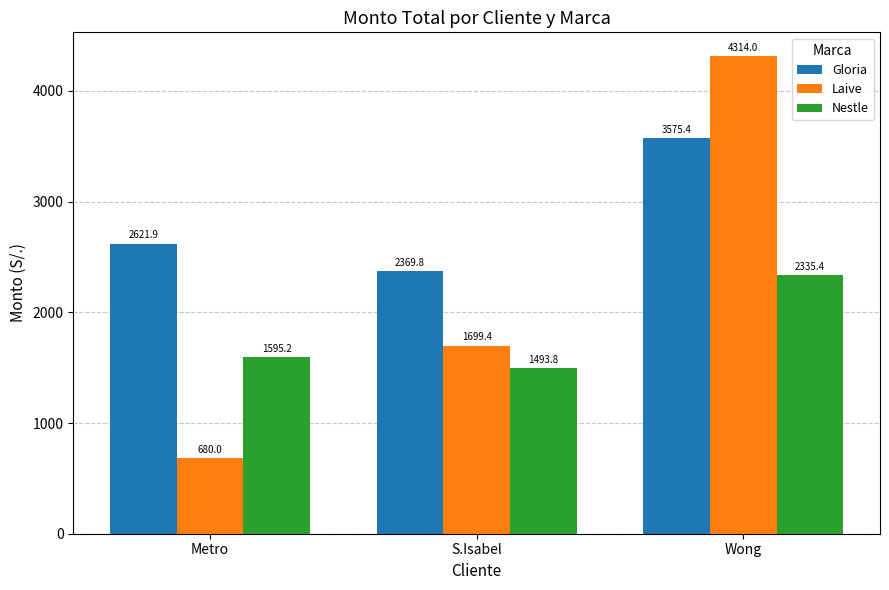

Reading left to right, extract all data points from this chart.

Gloria: Metro=2621.9	S.Isabel=2369.8	Wong=3575.4
Laive: Metro=680.0	S.Isabel=1699.4	Wong=4314.0
Nestle: Metro=1595.2	S.Isabel=1493.8	Wong=2335.4